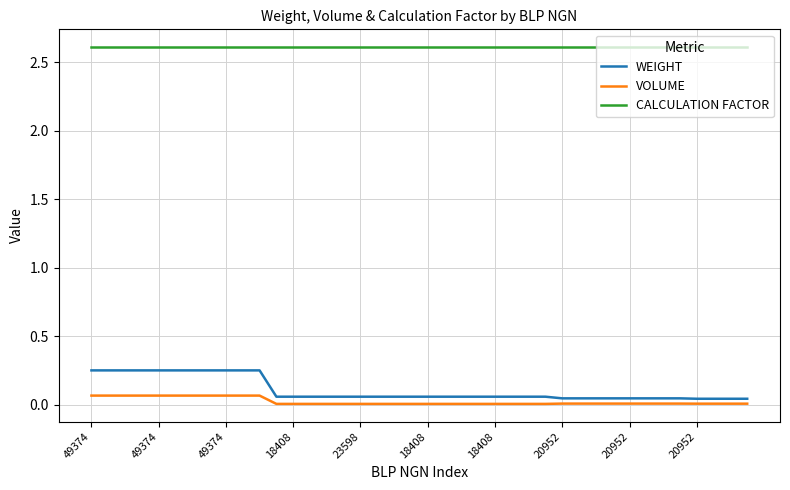

Which series has the widest spread of values?

WEIGHT